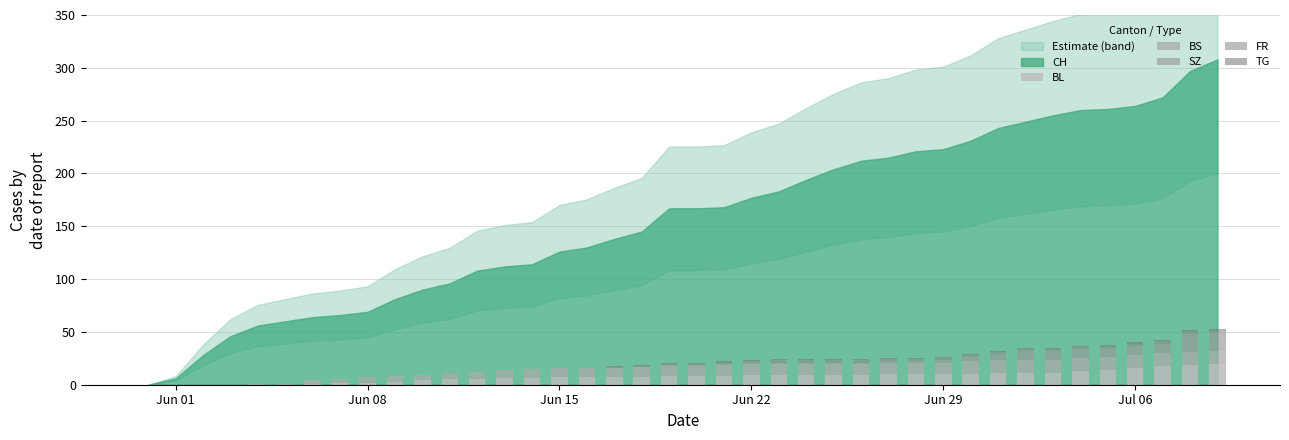

How many data points does each series have?

40